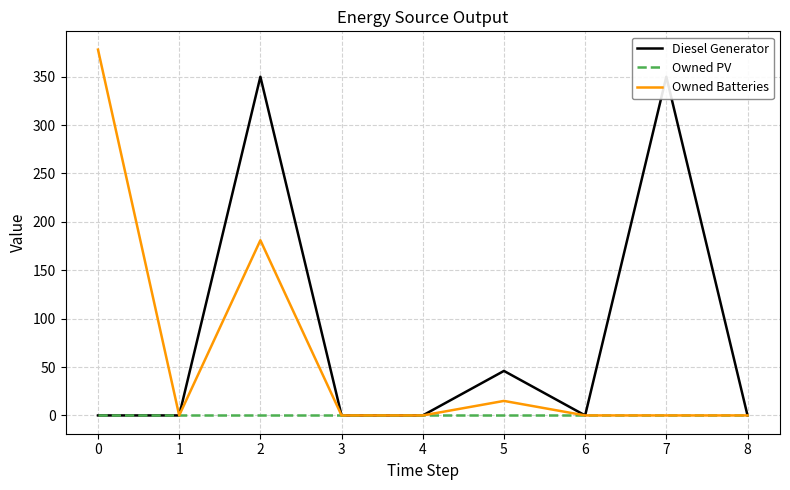

The Owned PV series shows 0 at 0. True or false?

True